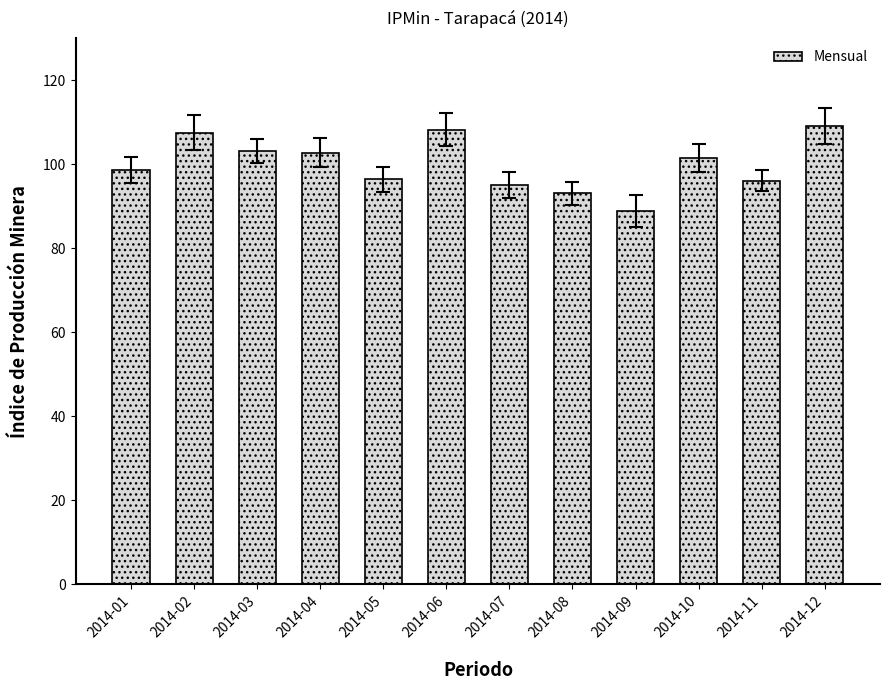

How many bars are there in total?

12